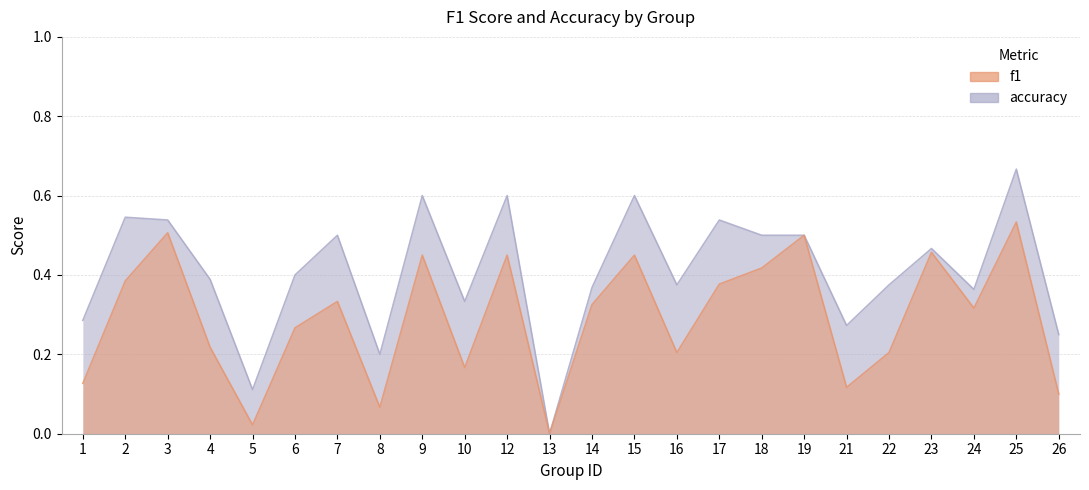

What is the highest value of the accuracy series?

0.7